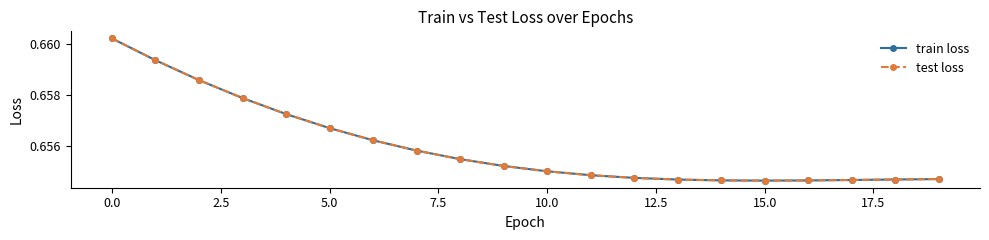

What is the average value of the train loss series?

0.7